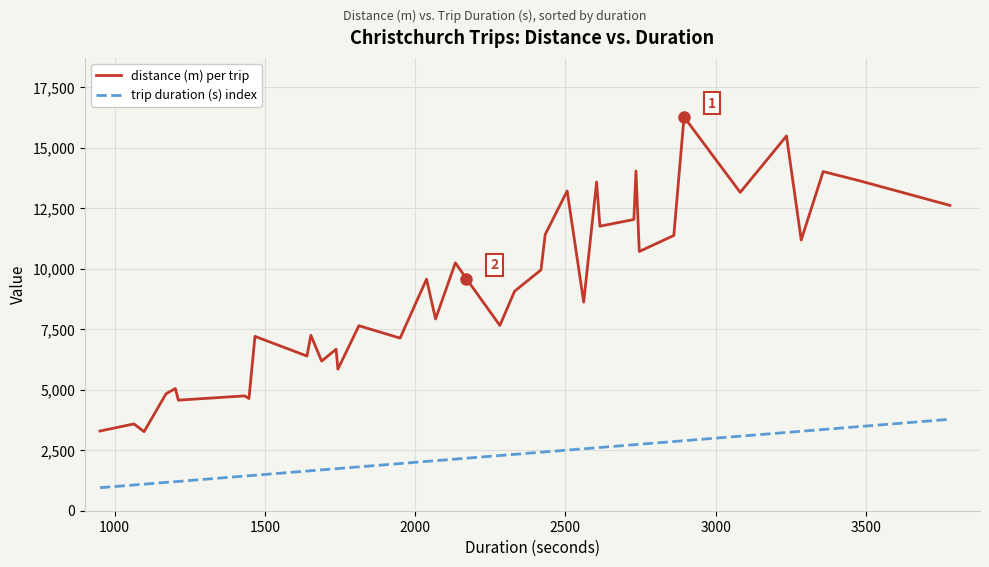

How many lines are shown in the chart?

2